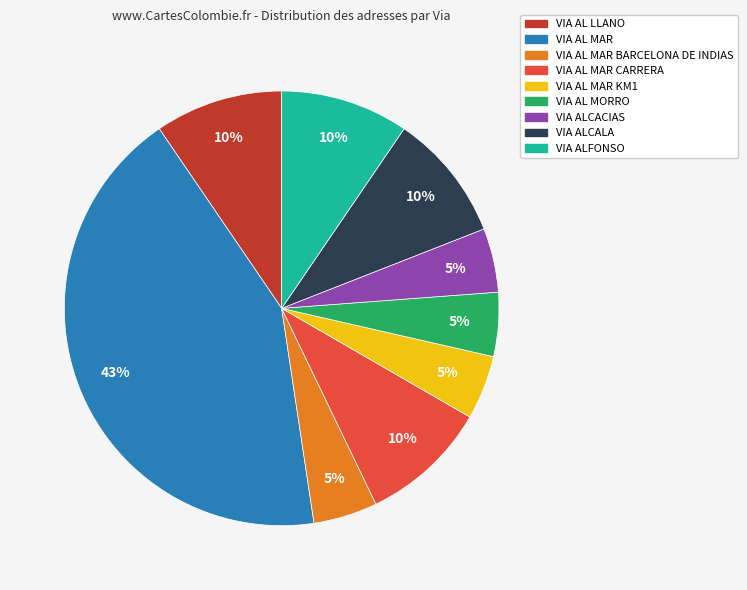

How many slices are in this pie chart?

9